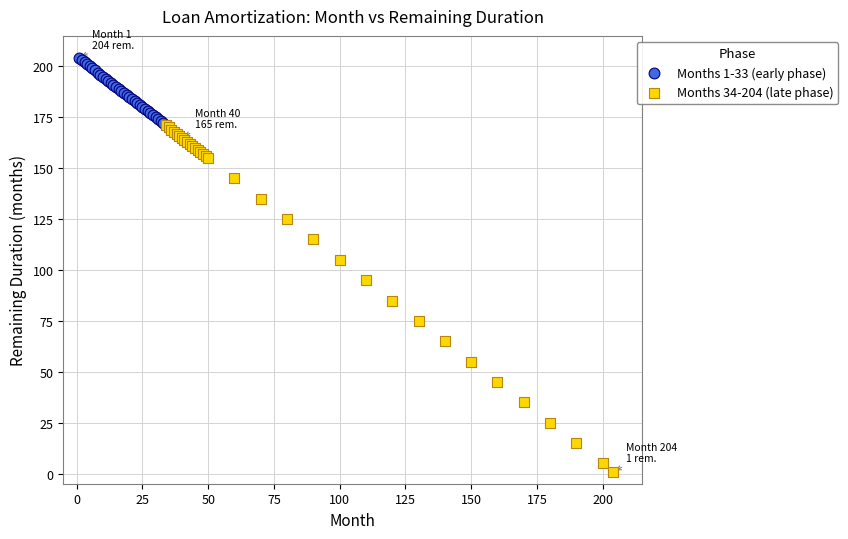

Which series contains the lowest Y value?

Months 34-204 (late phase)